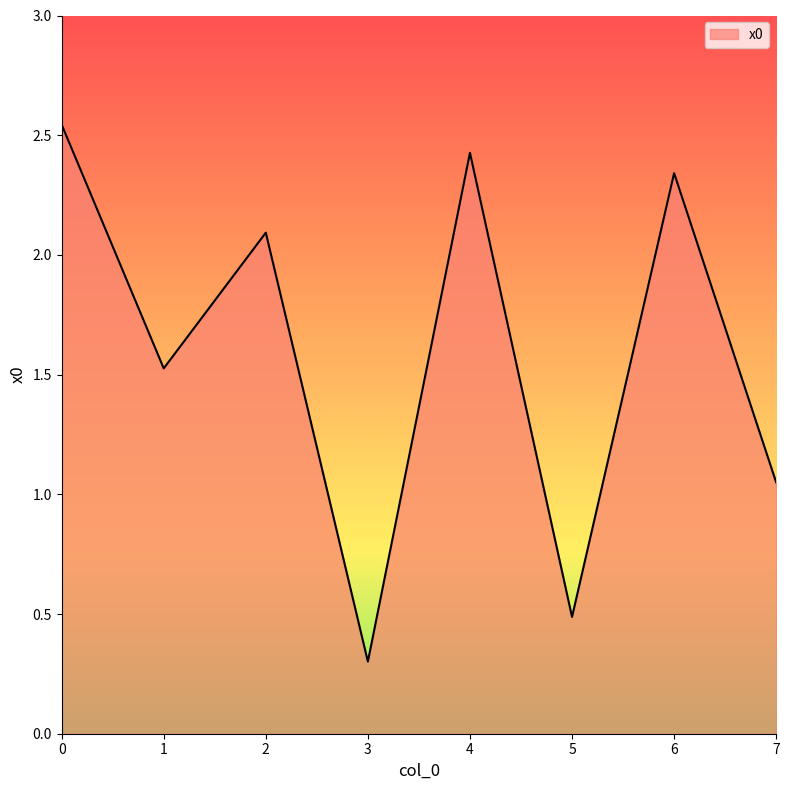

Rank the categories by value from highest to lowest.

0, 4, 6, 2, 1, 7, 5, 3